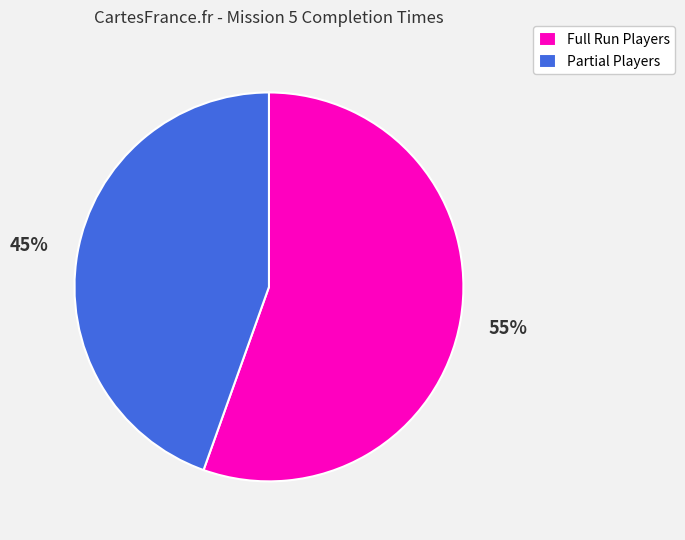

How many slices are in this pie chart?

2